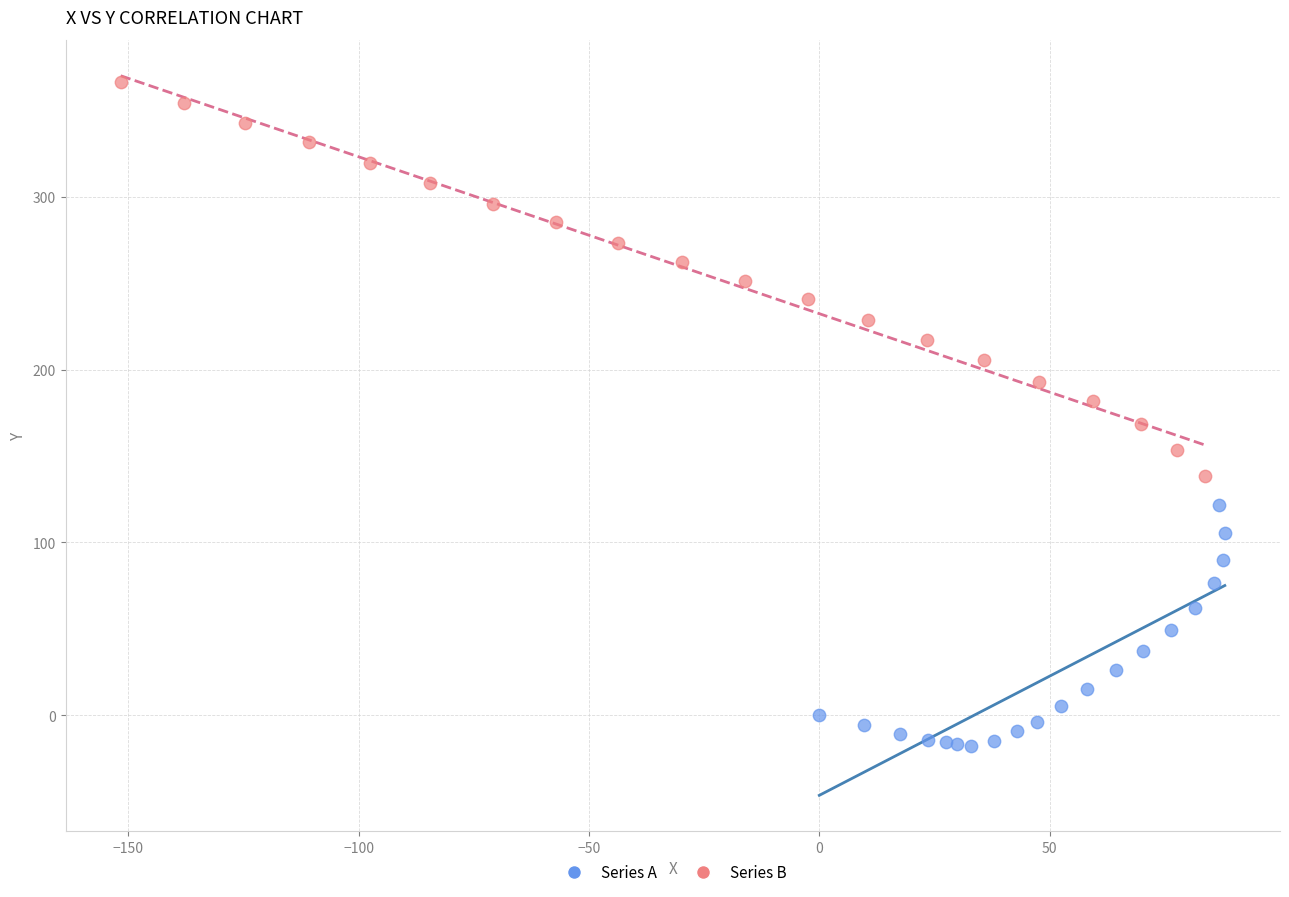

Which series reaches the maximum Y coordinate?

Series B